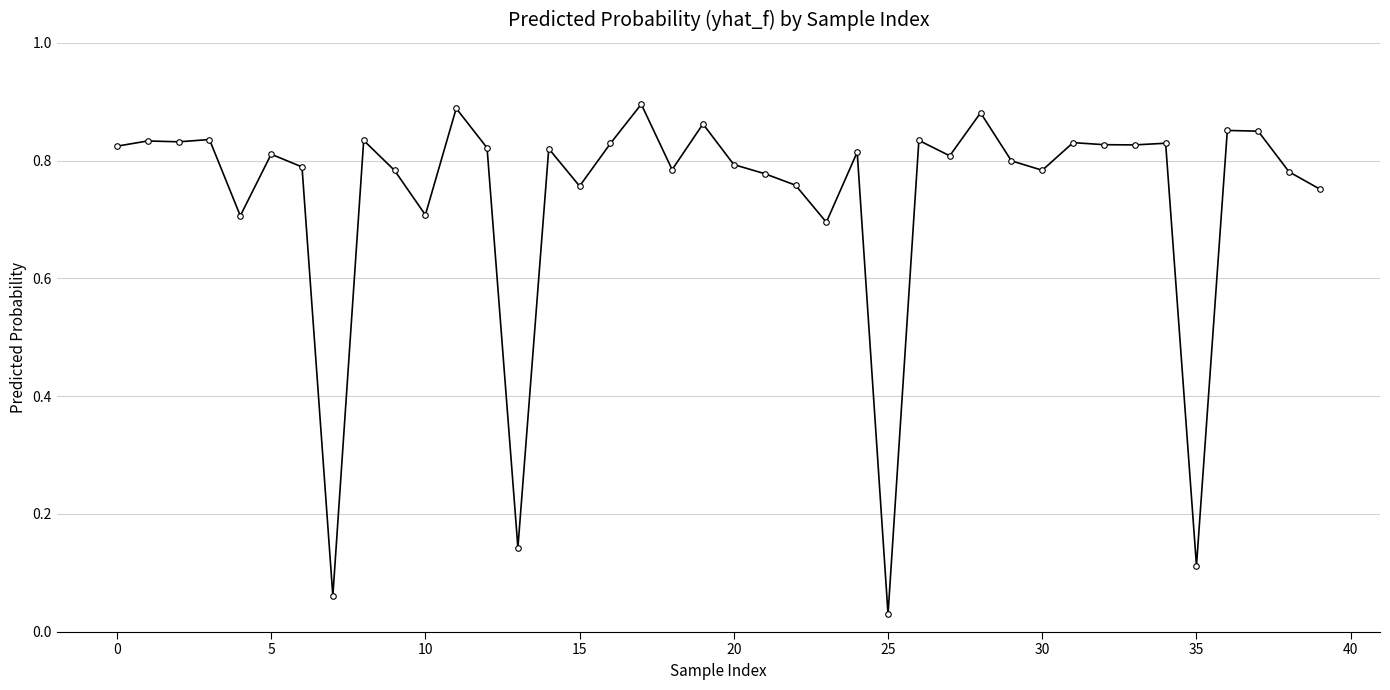

True or false: there are more than 1 points higher than both neighbors.

True